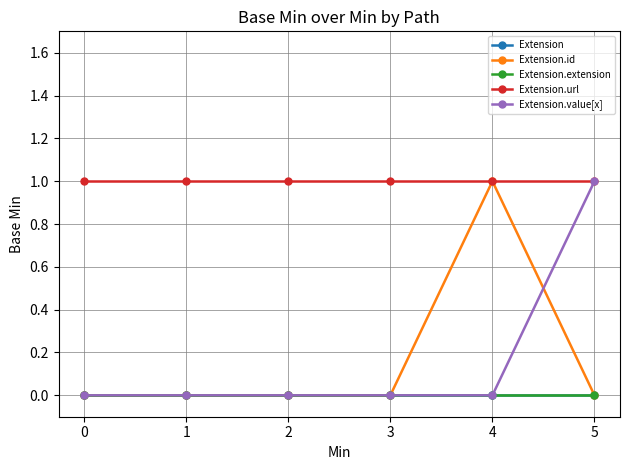

True or false: Extension has a value of 0 at 3.

True